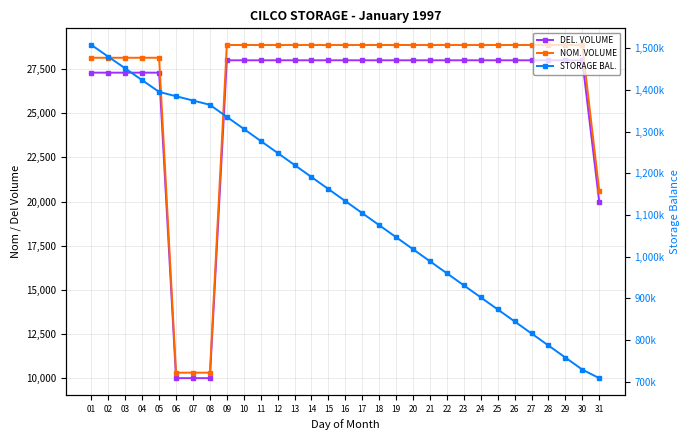

How many lines are shown in the chart?

3